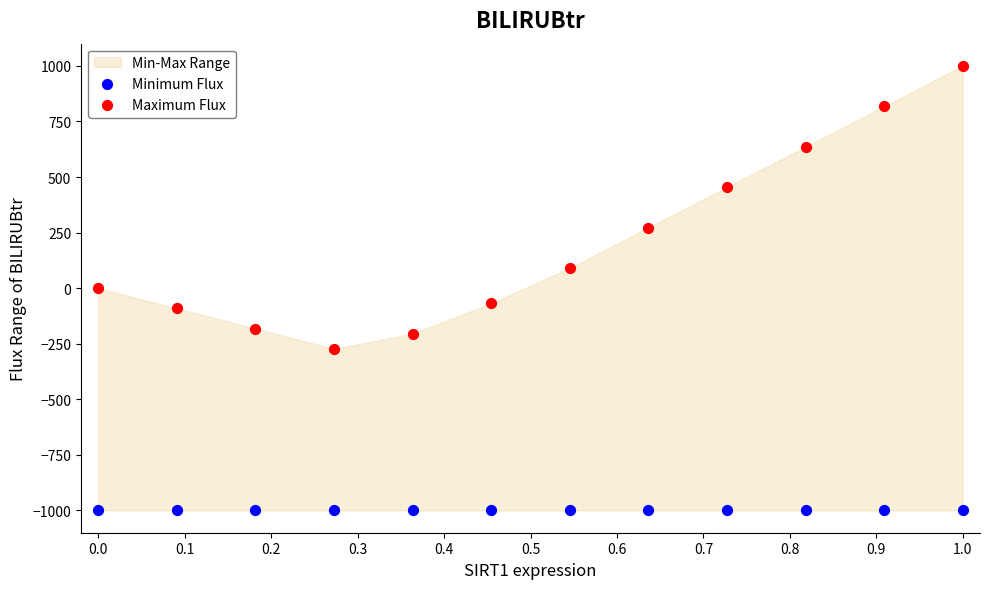

Which series reaches the minimum Y coordinate?

Minimum Flux